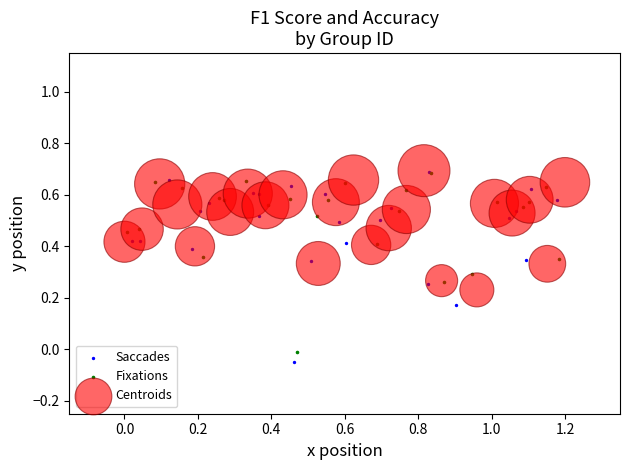

What are all the series names shown in the legend?

Saccades, Fixations, Centroids